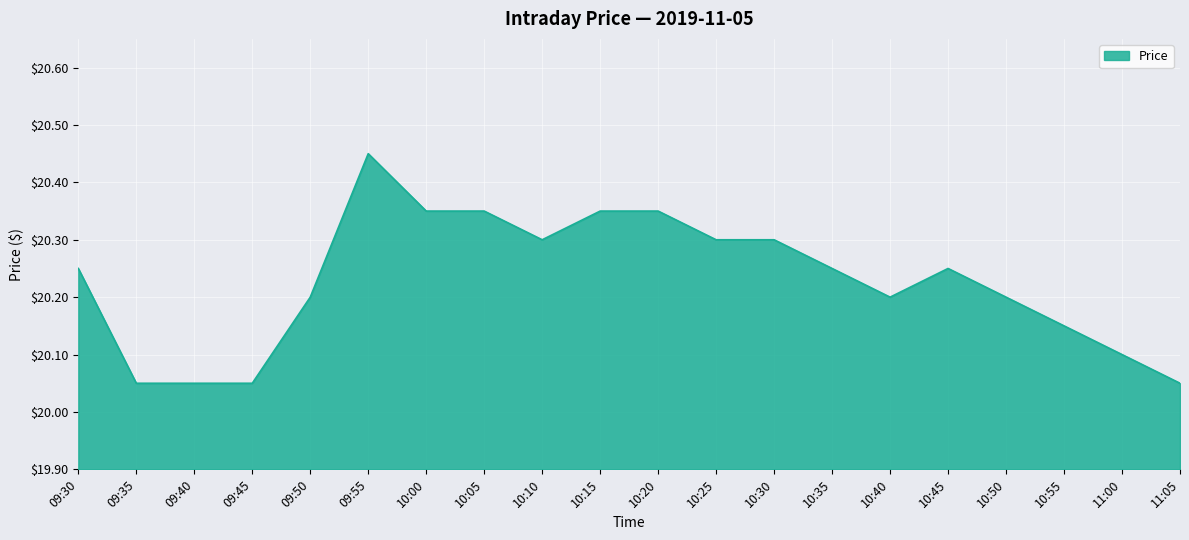

What position from the right is 10:05?

13